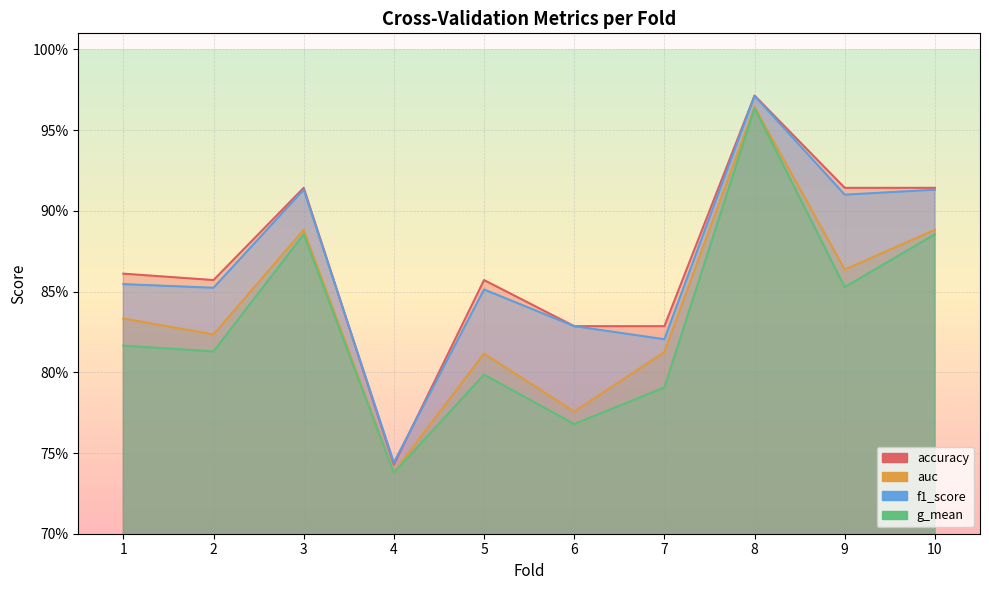

How many lines are shown in the chart?

4